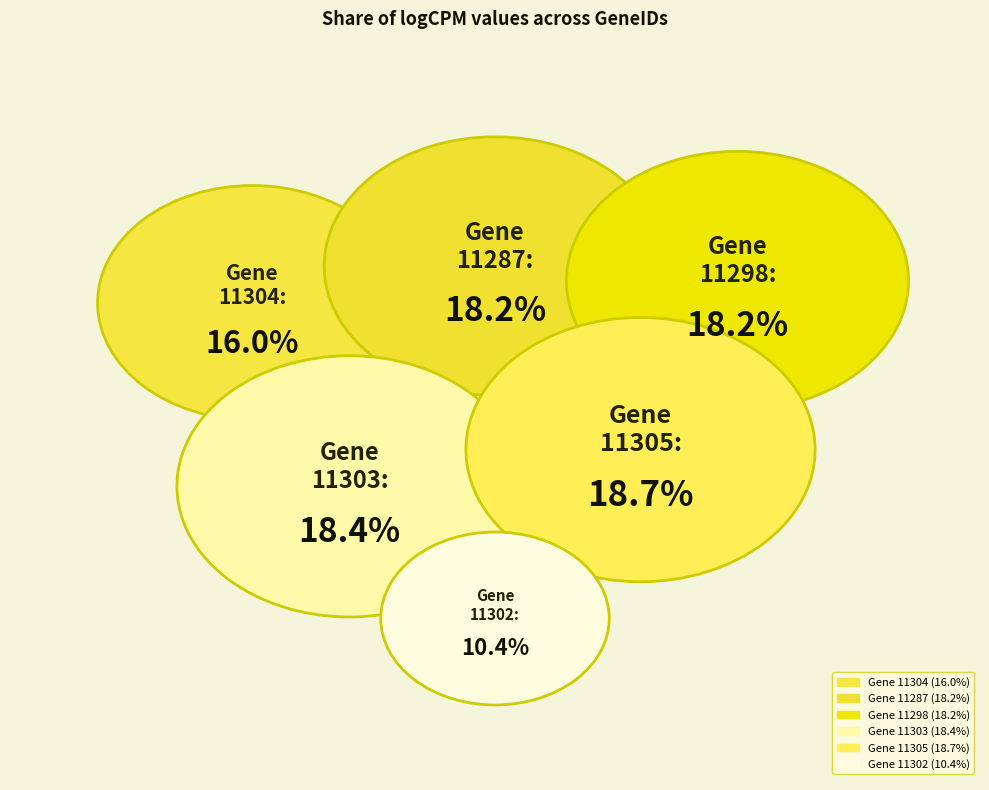

Rank the categories by value from lowest to highest.

11302, 11304, 11287, 11298, 11303, 11305